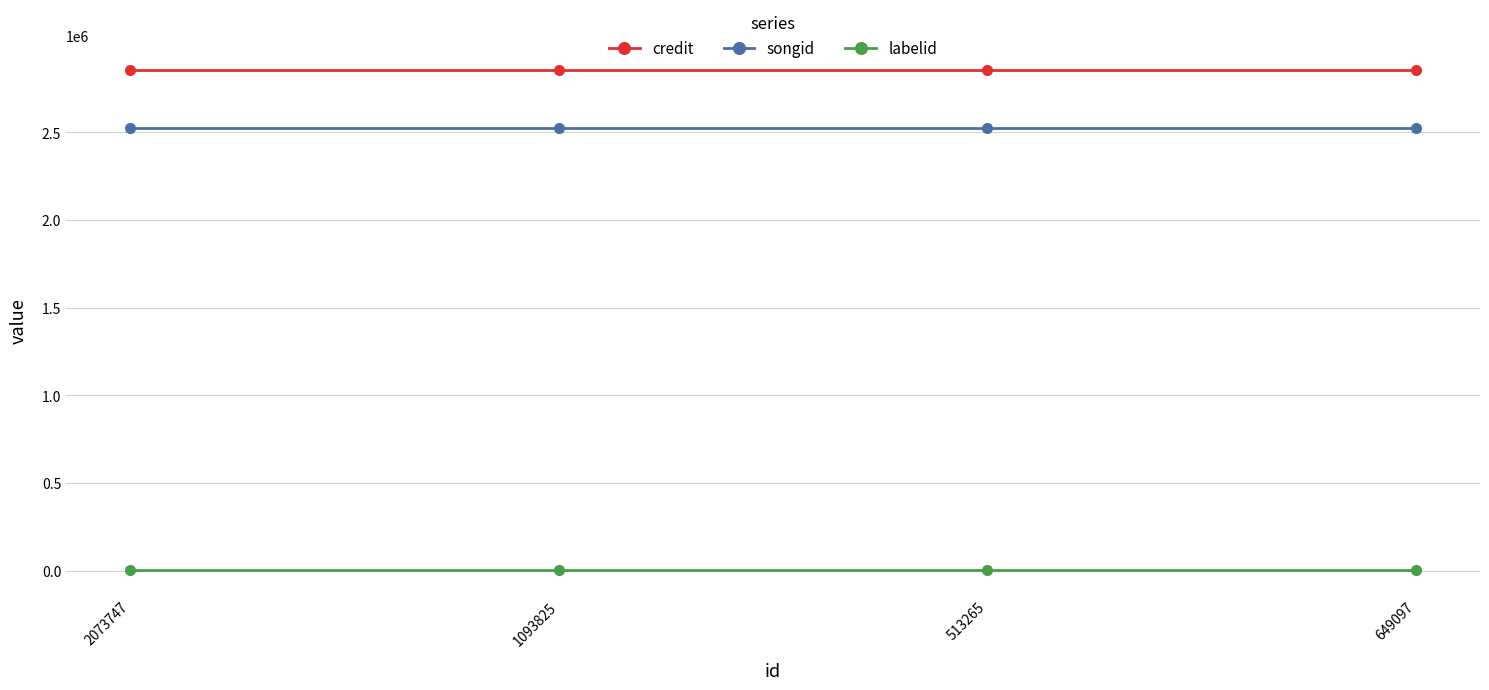

What position from the right is 1093825?

3